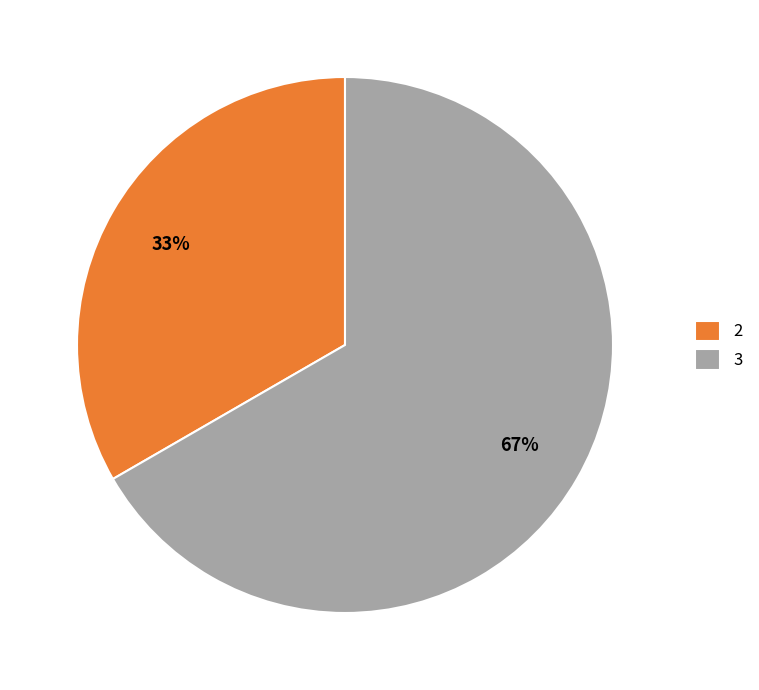

Which has a higher value, 3 or 2?

3